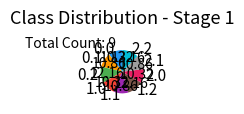

The 2.1 slice represents 23% of the pie. True or false?

False